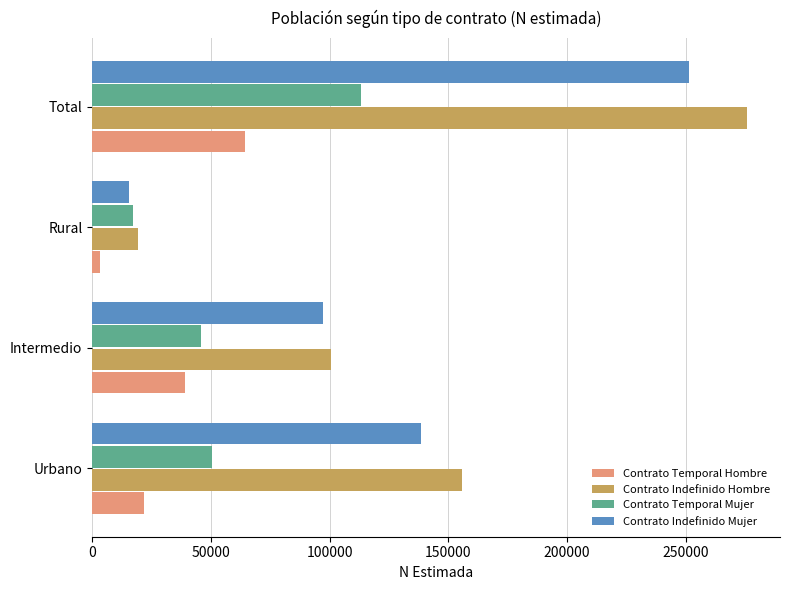

At which category is the sum across all series the highest?

Total